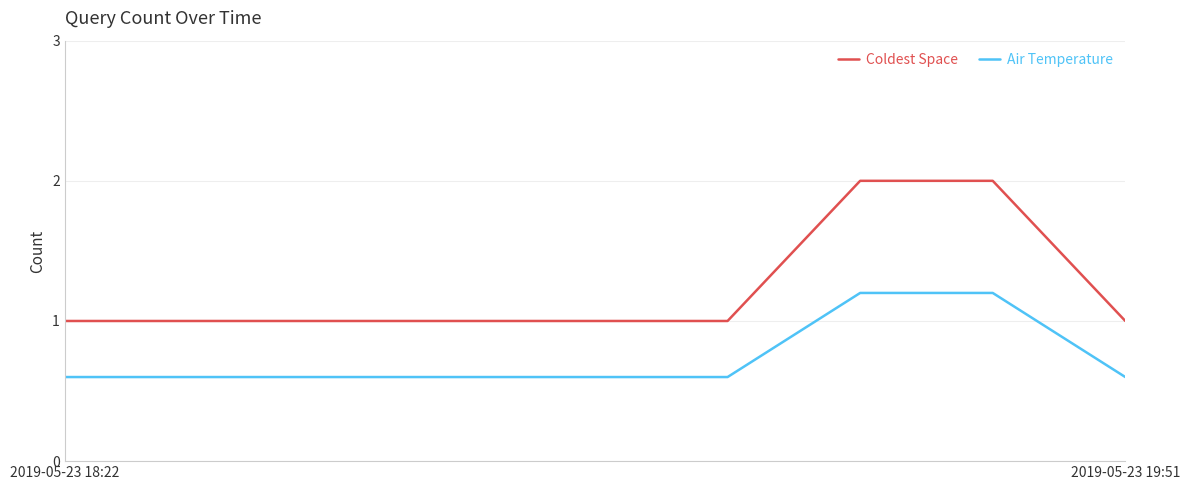

Which series has the widest spread of values?

Coldest Space